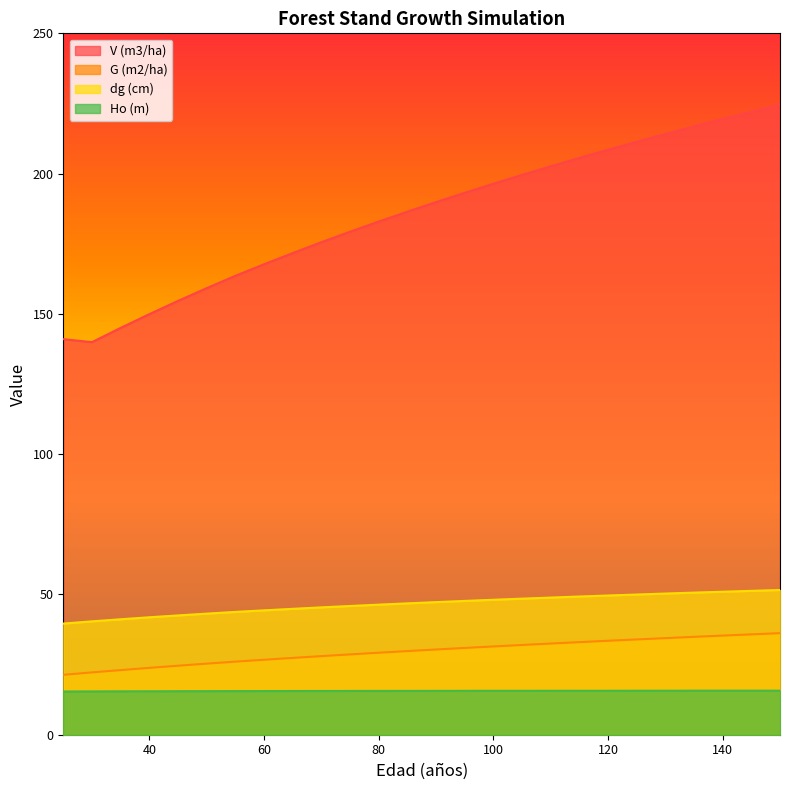

Is the value of dg (cm) at 130 greater than the value of Ho (m) at 25?

Yes